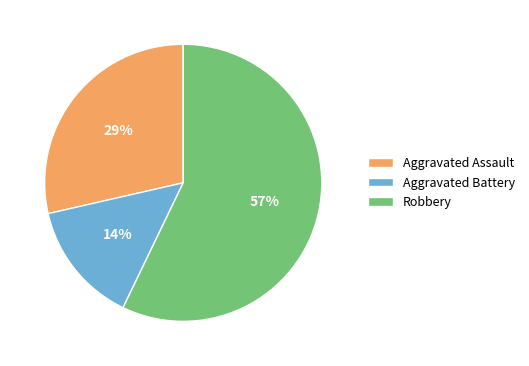

To the nearest percent, what is the combined percentage of Aggravated Battery and Robbery?

71%